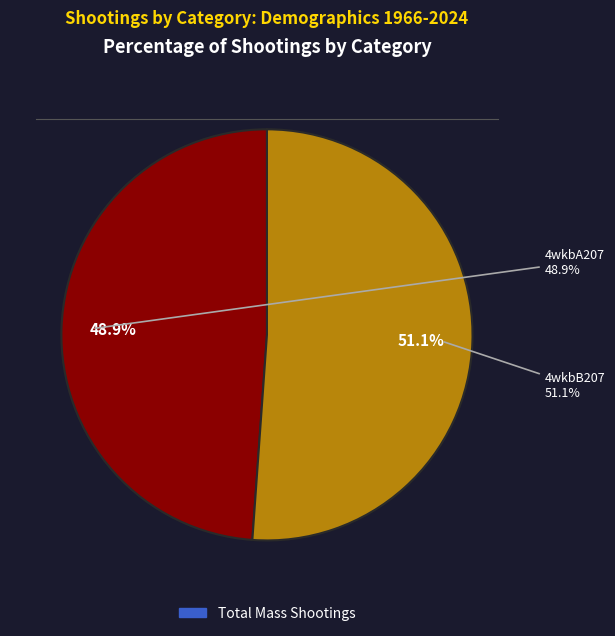

Which category has the smallest portion of the pie?

4wkbA207